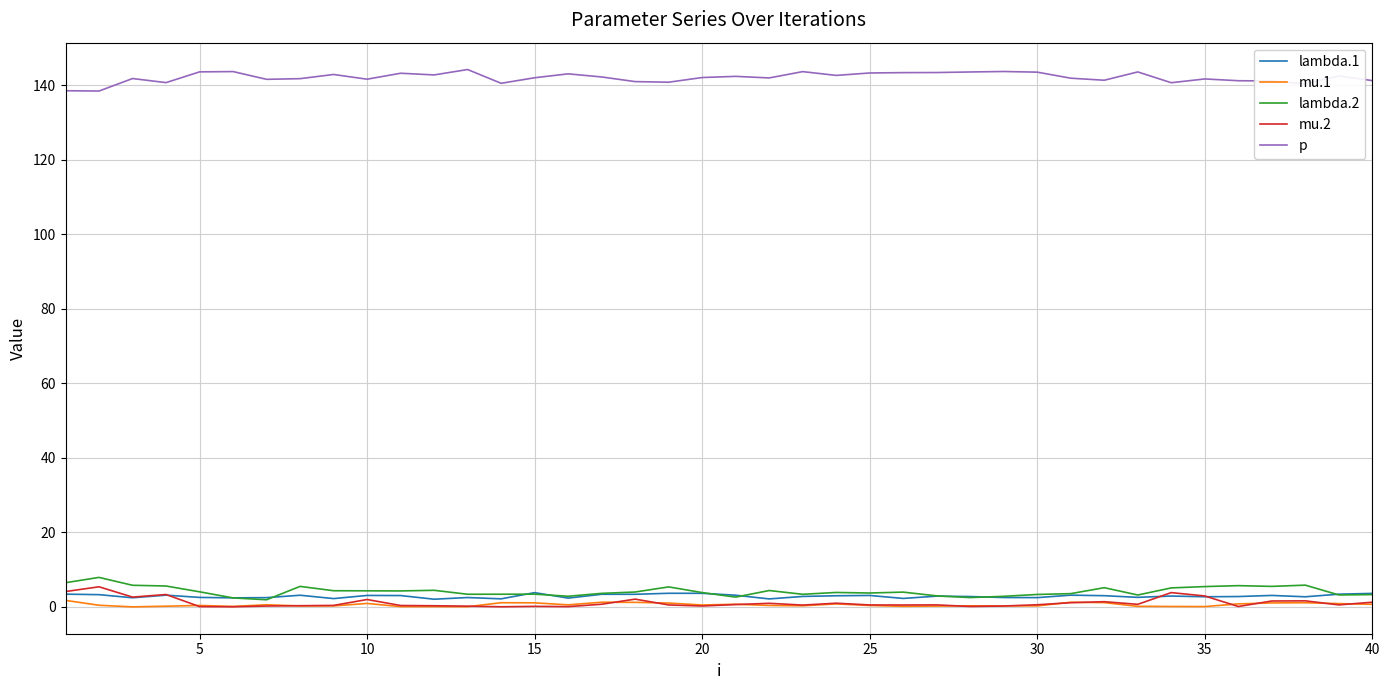

True or false: p and lambda.1 intersect in this chart.

False